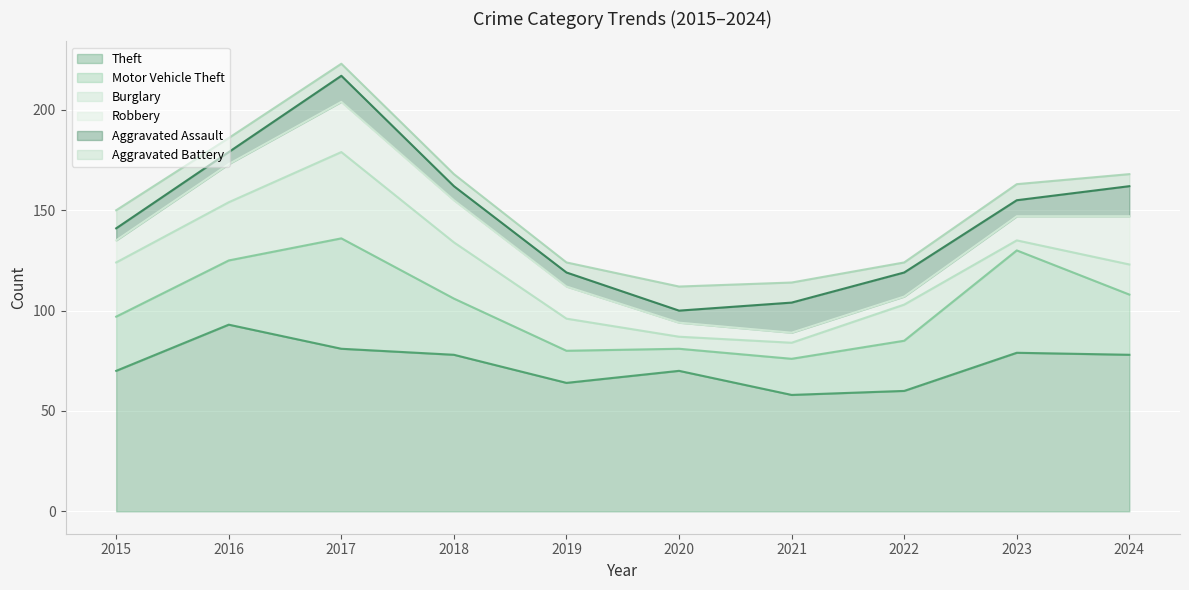

At how many categories does at least one series exceed 59?

9